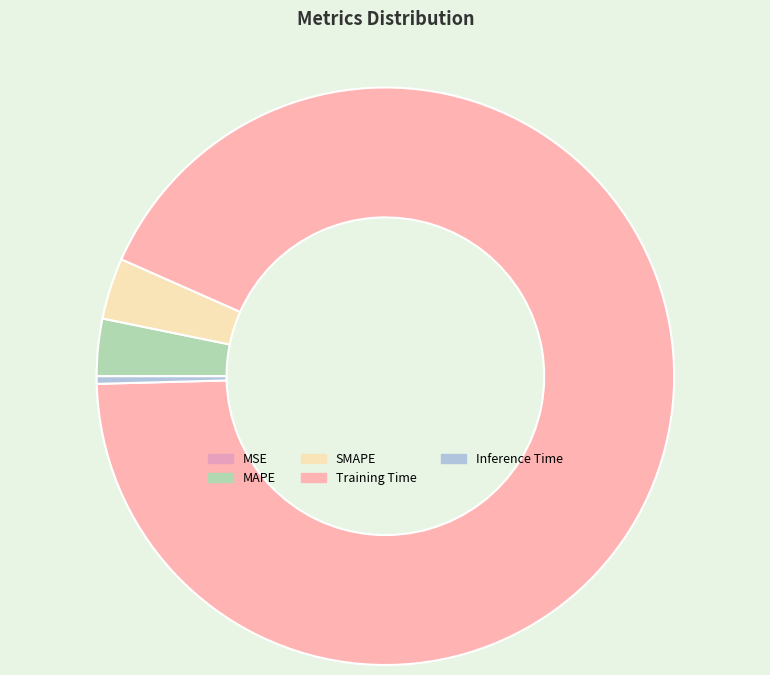

What is the total percentage of MAPE and Inference Time?

3.6%